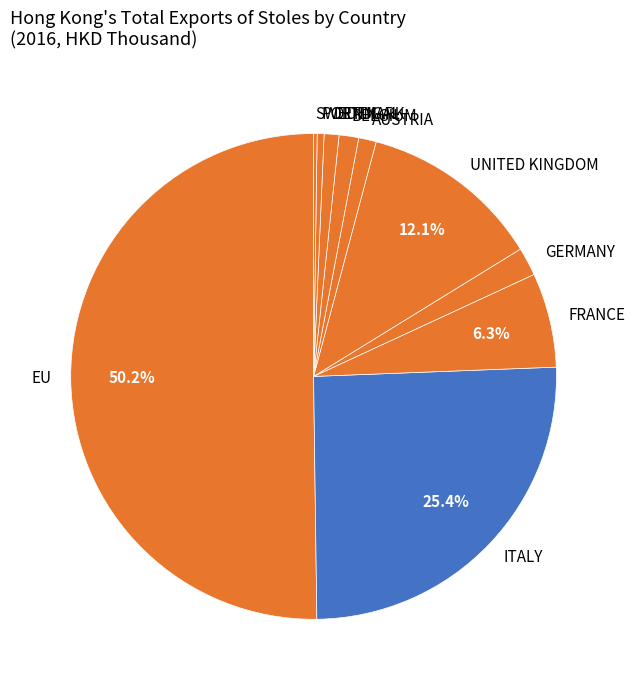

Which slice is the largest?

EU